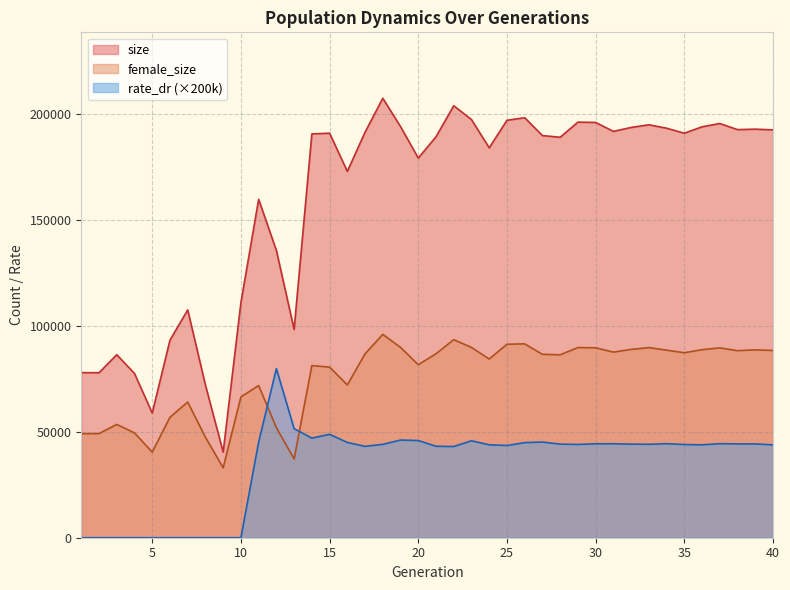

Reading left to right, list all the values displayed in this chart.

size: 77993.0	77931.0	86457.0	77594.0	58896.0	93318.0	107619.0	72094.0	40448.0	111045.0	159857.0	135696.0	98388.0	190756.0	191088.0	173057.0	191571.0	207598.0	194201.0	179333.0	189402.0	204052.0	197535.0	184166.0	197188.0	198390.0	189980.0	189167.0	196304.0	196178.0	191946.0	193808.0	195065.0	193448.0	191087.0	194115.0	195669.0	192785.0	193004.0	192662.0
female_size: 49166.0	49191.0	53527.0	49512.0	40427.0	56904.0	64085.0	47474.0	33025.0	66500.0	71906.0	51975.0	37205.0	81313.0	80613.0	72180.0	86885.0	96062.0	89907.0	81721.0	86920.0	93551.0	89898.0	84408.0	91391.0	91577.0	86624.0	86412.0	89841.0	89715.0	87686.0	88958.0	89812.0	88601.0	87382.0	88823.0	89695.0	88363.0	88752.0	88451.0
rate_dr: 0.0	0.0	0.0	0.0	0.0	0.0	0.0	0.0	0.0	0.0	45147.8	79900.6	51513.8	47042.6	48846.8	44999.0	43151.6	44112.2	46139.8	45913.2	43197.0	43084.6	45784.2	43902.4	43565.2	44917.8	45195.8	44210.0	44066.0	44375.8	44394.0	44210.0	44143.2	44424.0	44027.0	43886.4	44421.0	44325.8	44312.8	43869.2